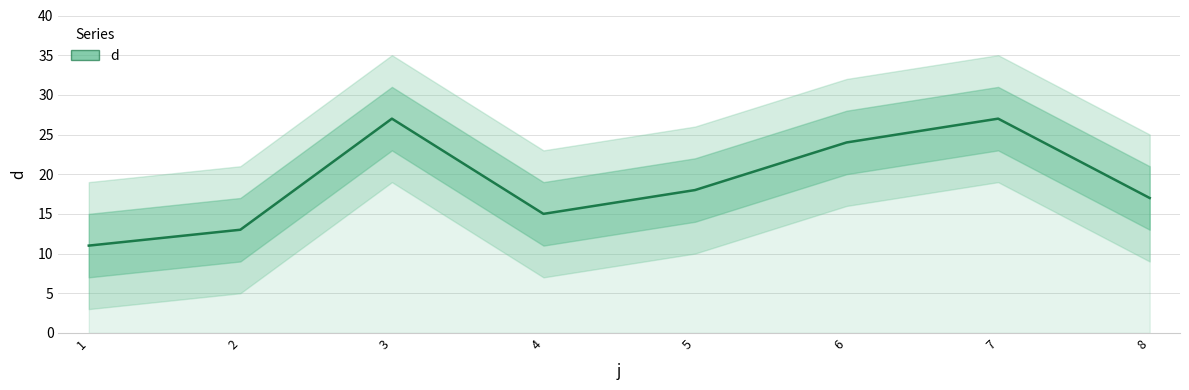

How many values are between 15 and 27?

6